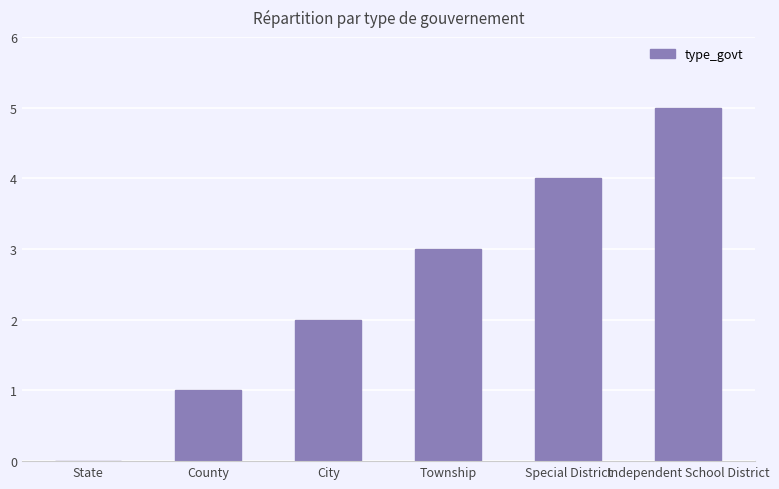

The value at State is 0. True or false?

True